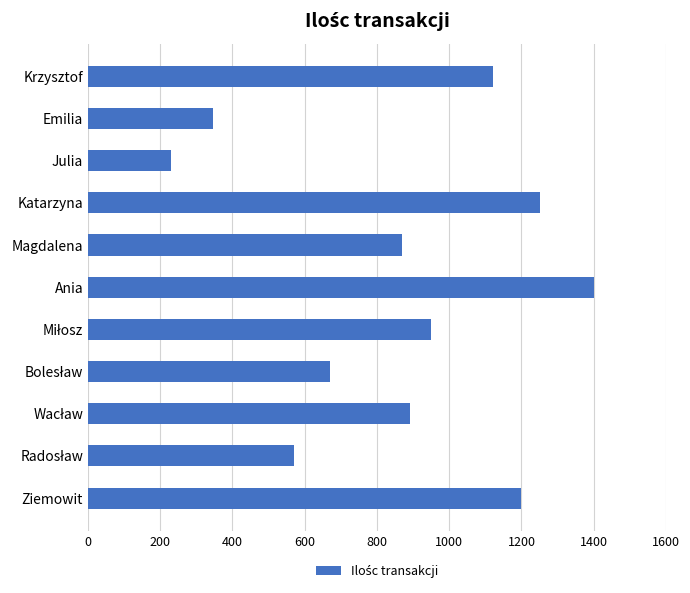

The value at Katarzyna is 1250. True or false?

True